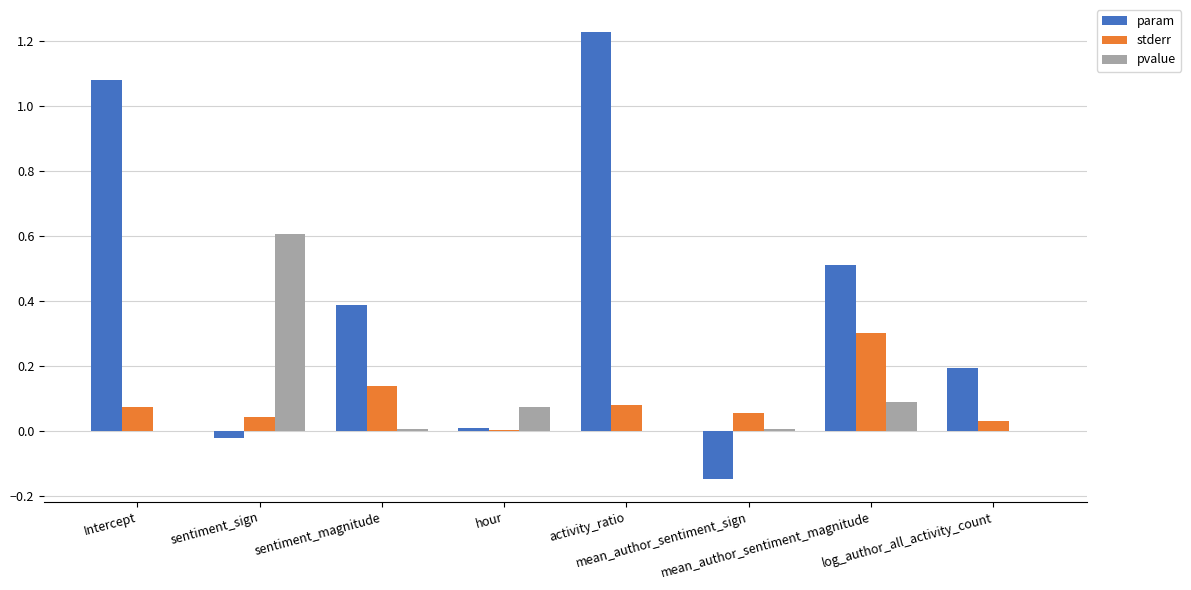

What is the highest value of the pvalue series?

0.6